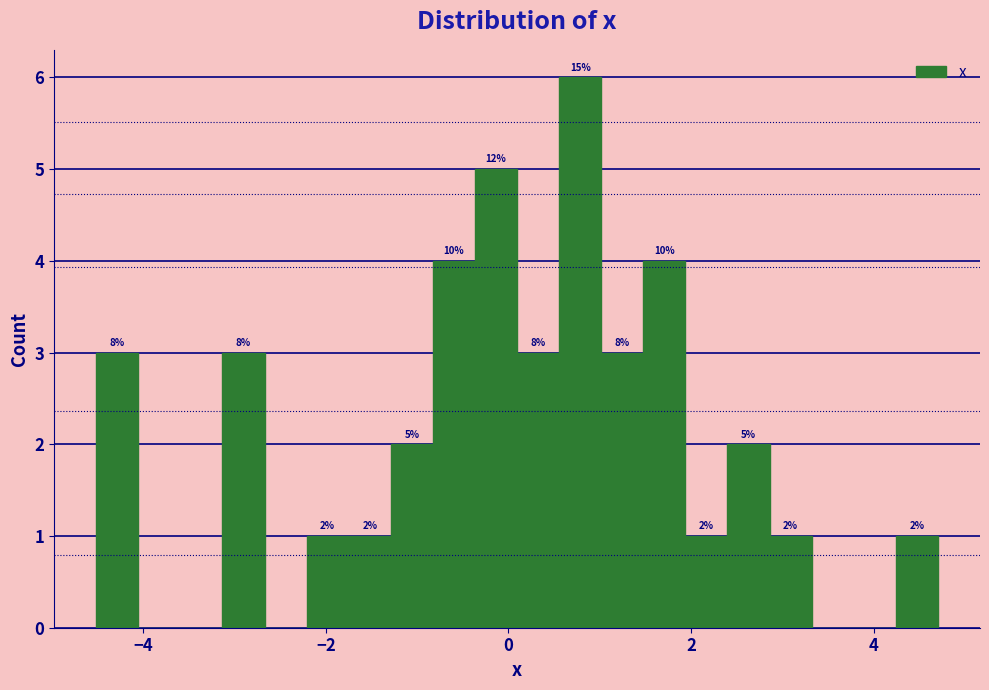

Read against the x-axis, roughly where is the centre of the tallest bar?

0.8